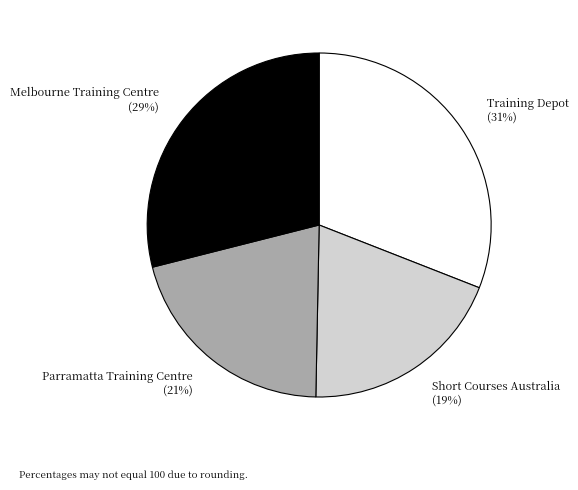

What percentage is the Training Depot slice, to the nearest percent?

31%